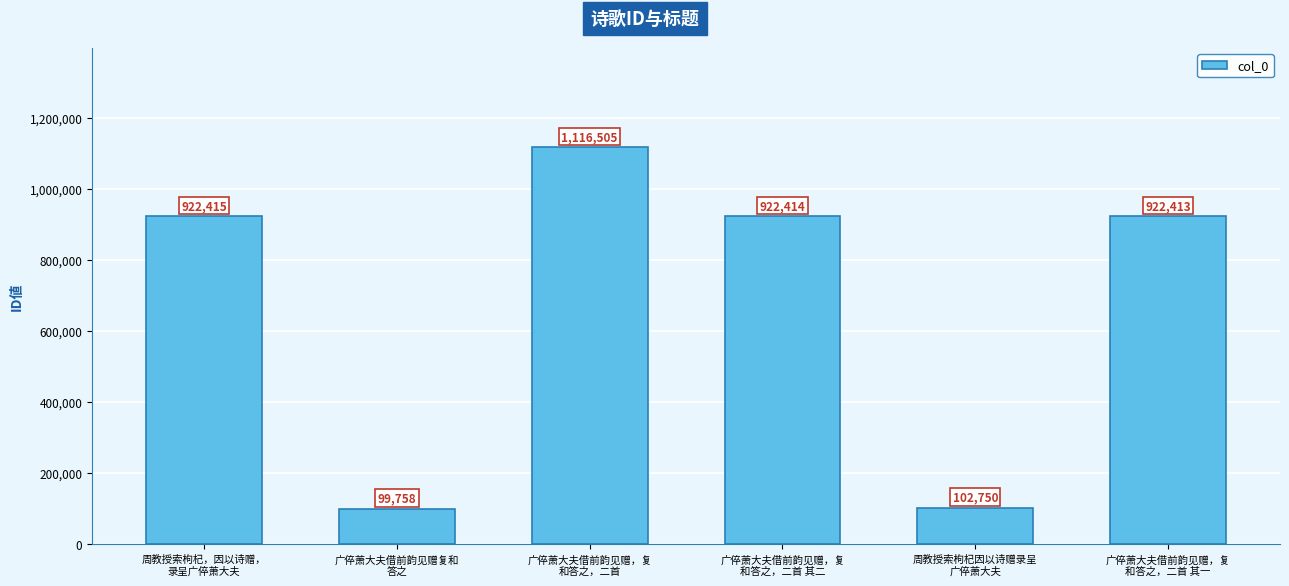

What is the greatest value displayed?

1116505